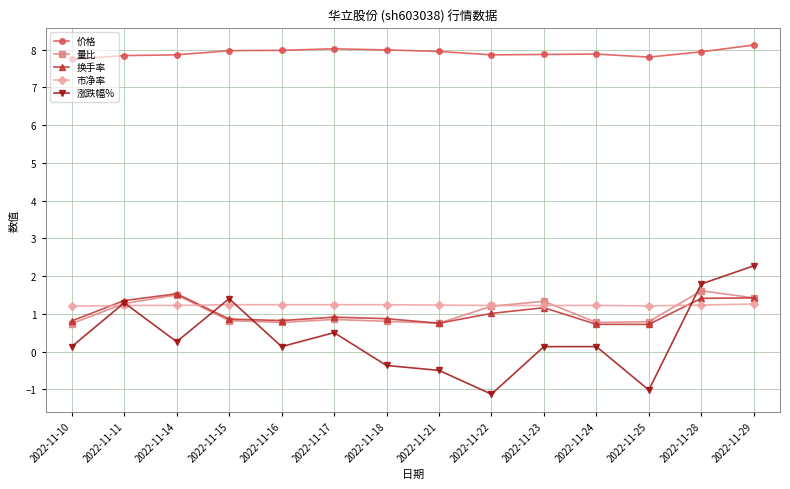

Which category has the highest value in the 价格 series?

2022-11-29